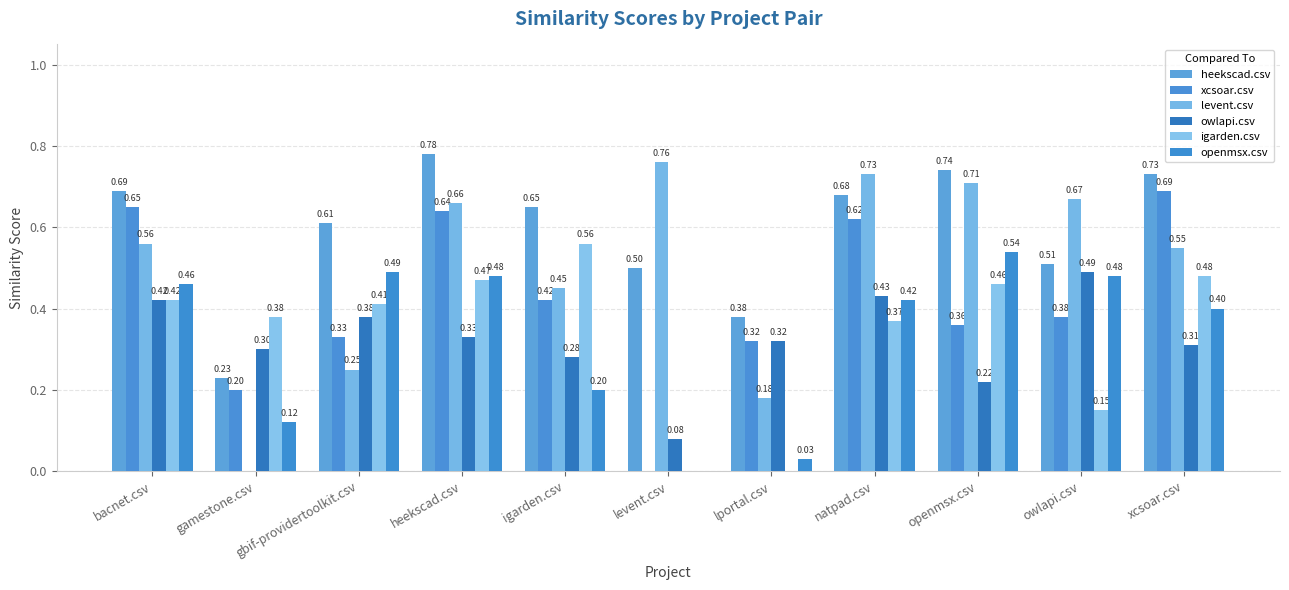

Rank the series at gbif-providertoolkit.csv from highest to lowest value.

heekscad.csv, openmsx.csv, igarden.csv, owlapi.csv, xcsoar.csv, levent.csv